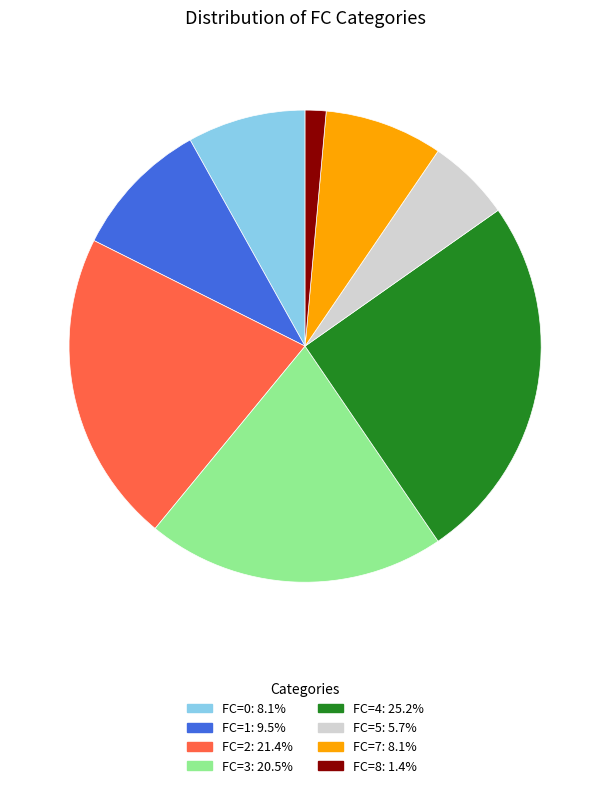

Is there any slice that represents more than half of the pie?

No